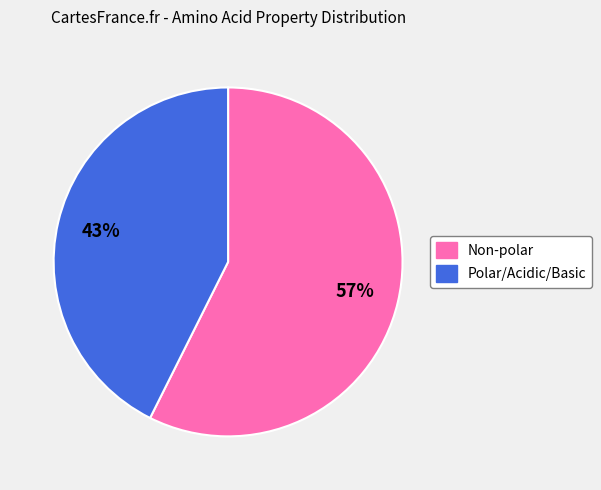

Is there a majority slice in this chart?

Yes